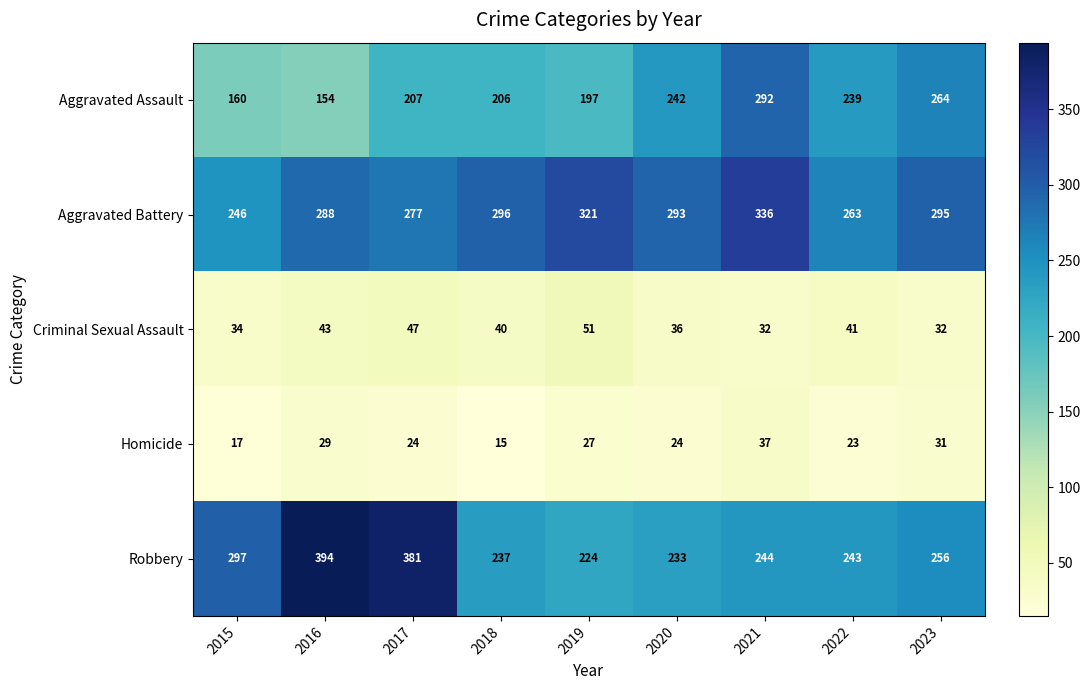

List the series in order of their peak value, lowest first.

Homicide, Criminal Sexual Assault, Aggravated Assault, Aggravated Battery, Robbery